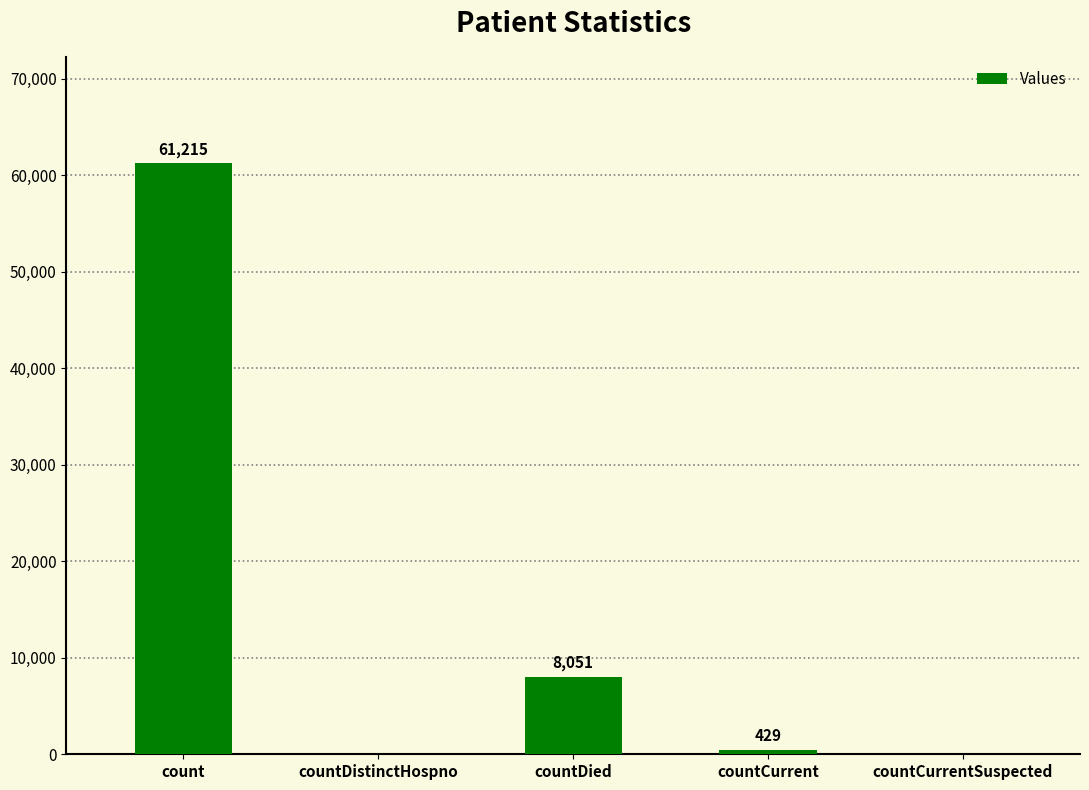

What is the sum of all values?

69695